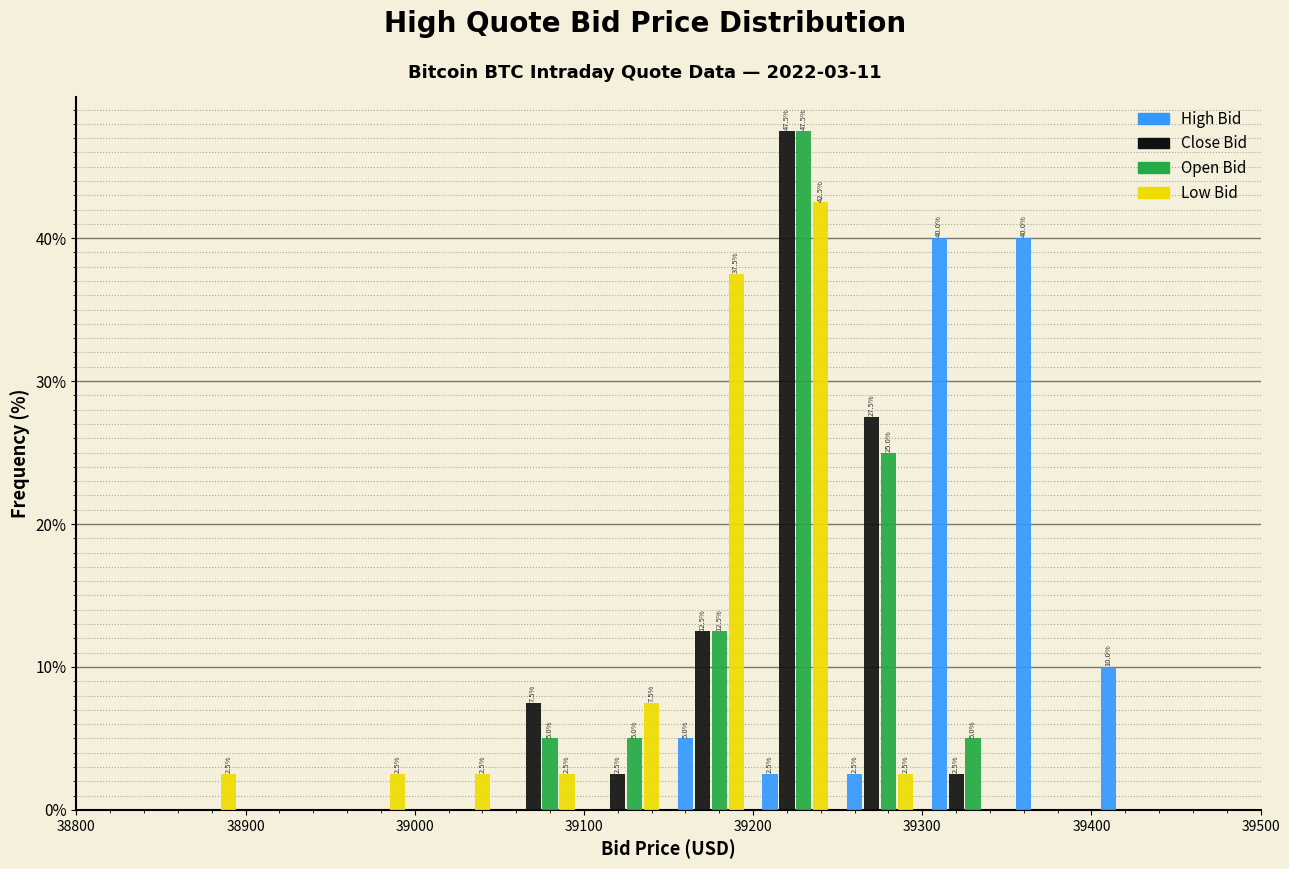

In the Open Bid series, which range on the x-axis has the tallest bar?

39200 to 39250